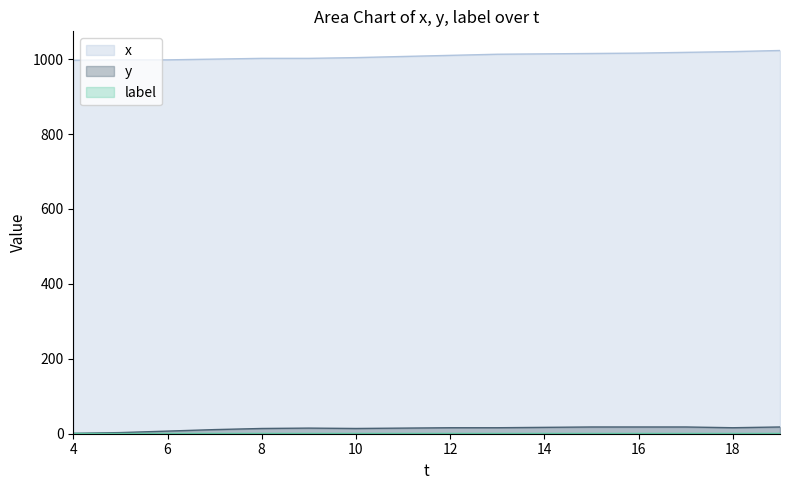

True or false: x has a value of 679 at 6.

False